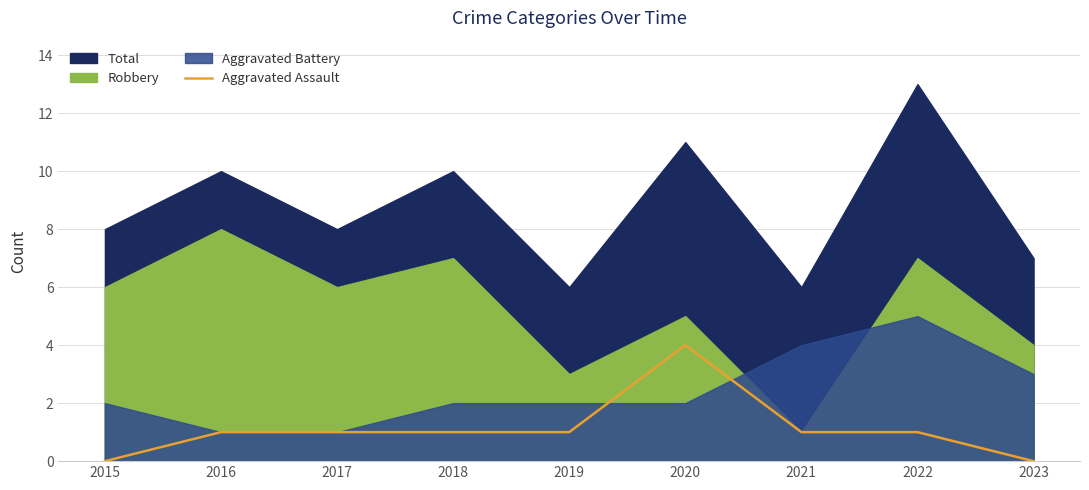

Reading right to left, what are all the values shown in this chart?

0	1	1	4	1	1	1	1	0